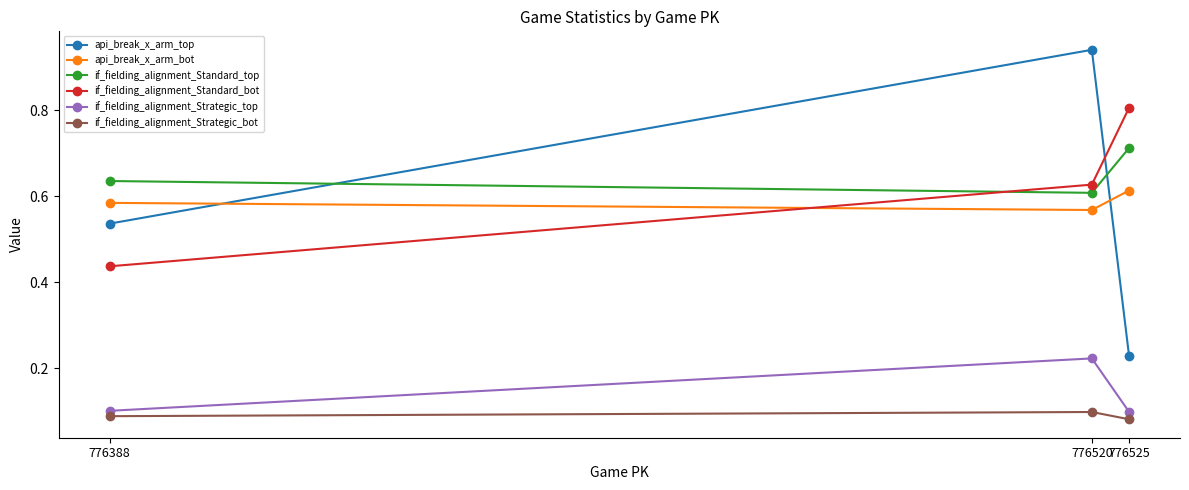

Between 776525 and 776388, which is larger?

776388